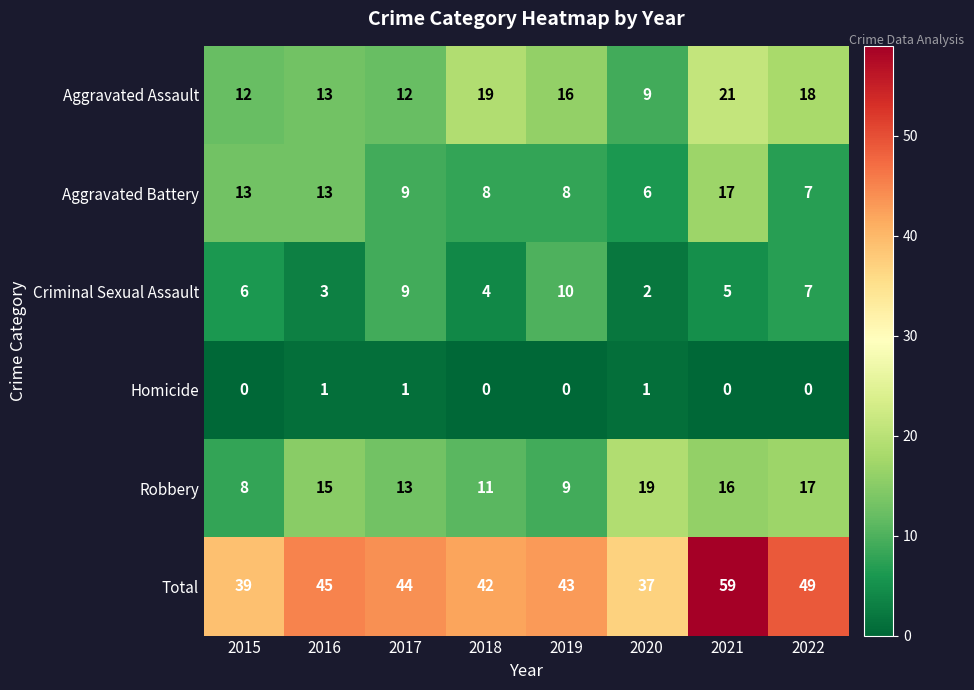

At how many categories does at least one series exceed 9?

8